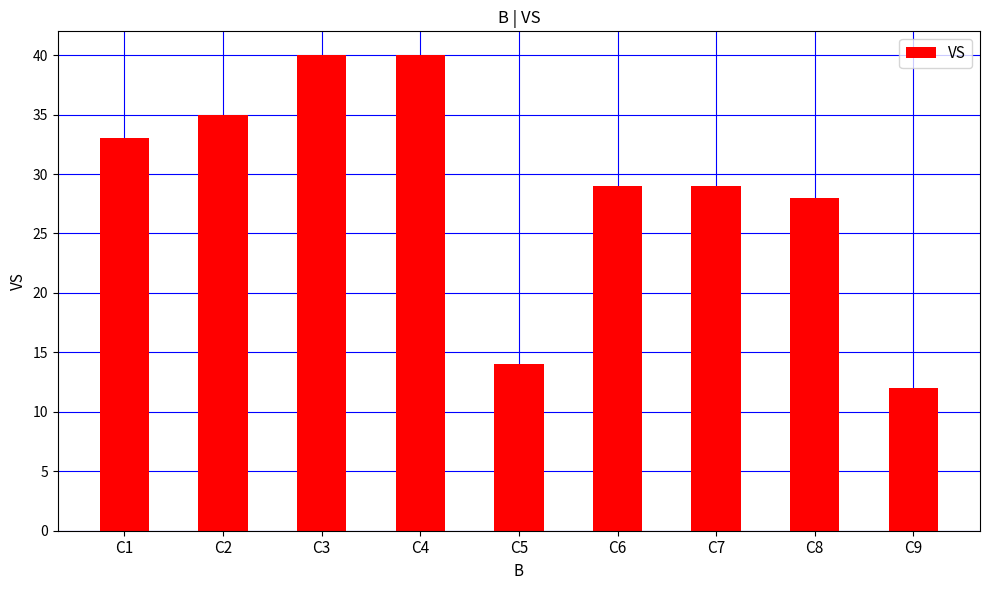

What is the change in value from C8 to C9?

-16